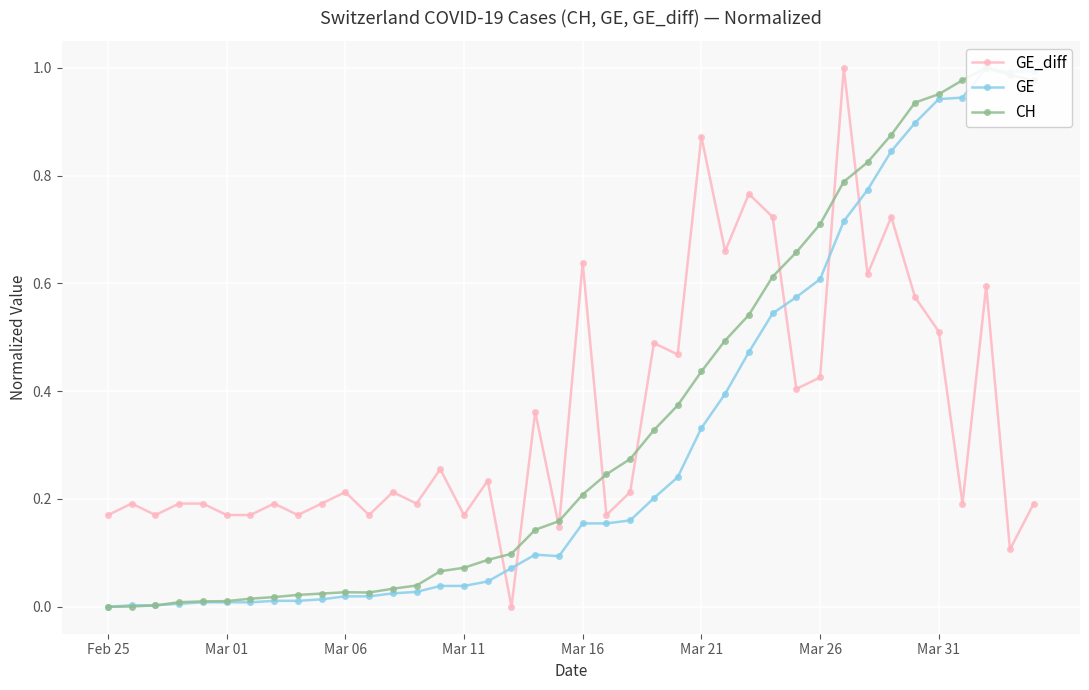

At how many categories does at least one series exceed 0?

40